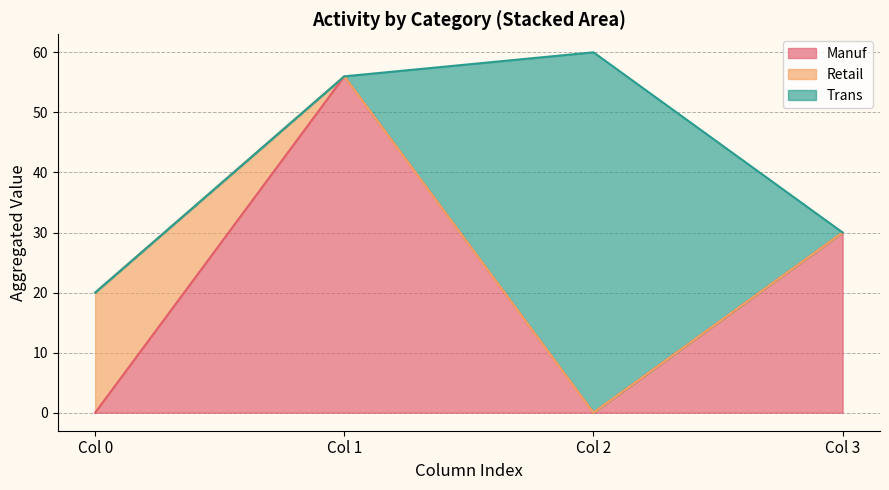

What is the total value across all series at Col 3?

30